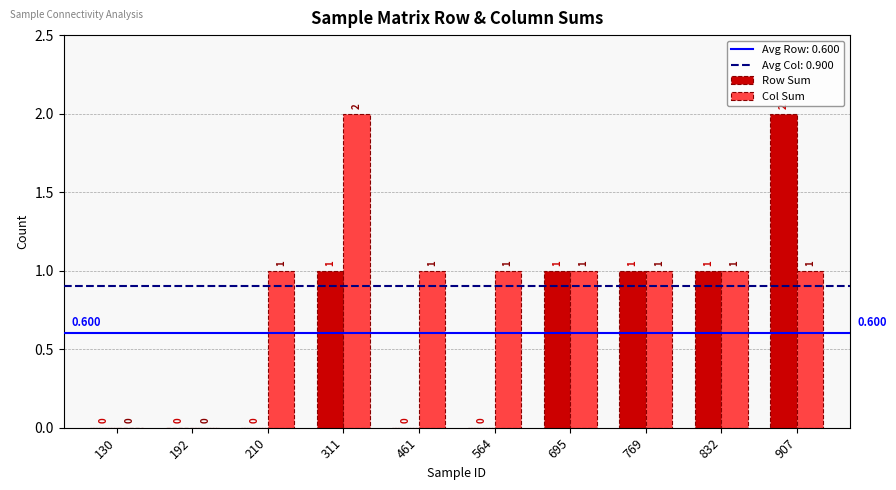

Which series has the largest total across all categories?

Col Sum